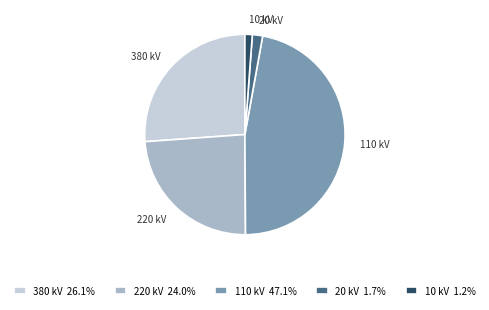

Which slice is the largest?

110 kV